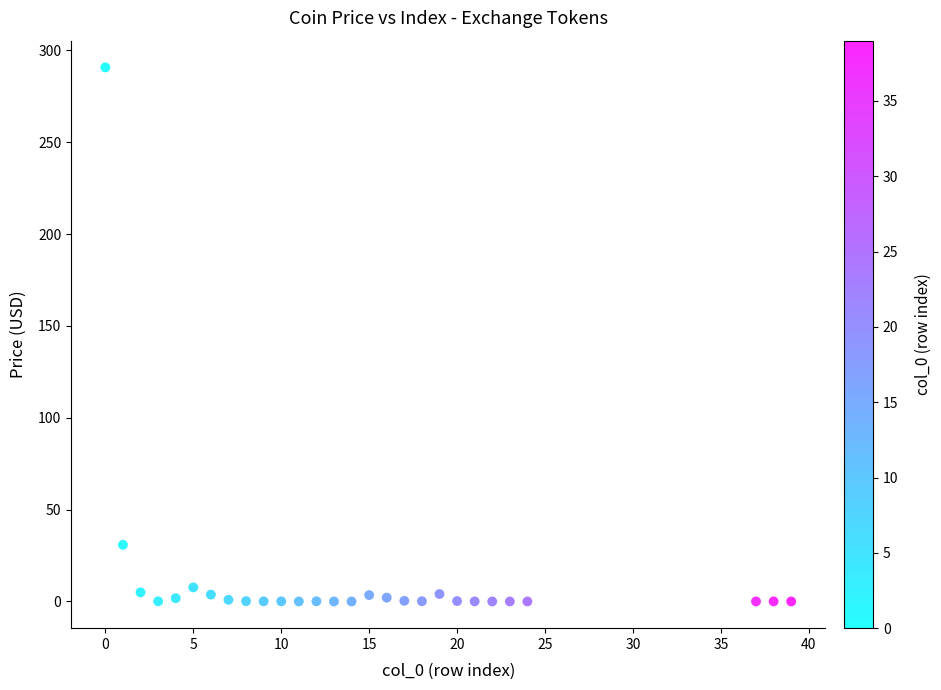

What is the range of Y values (max minus min)?

290.7